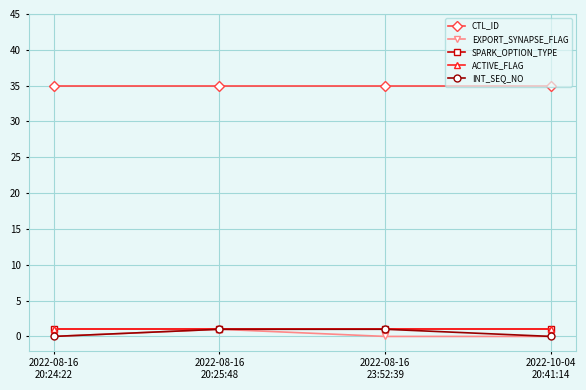

Does the chart have visible grid lines?

Yes